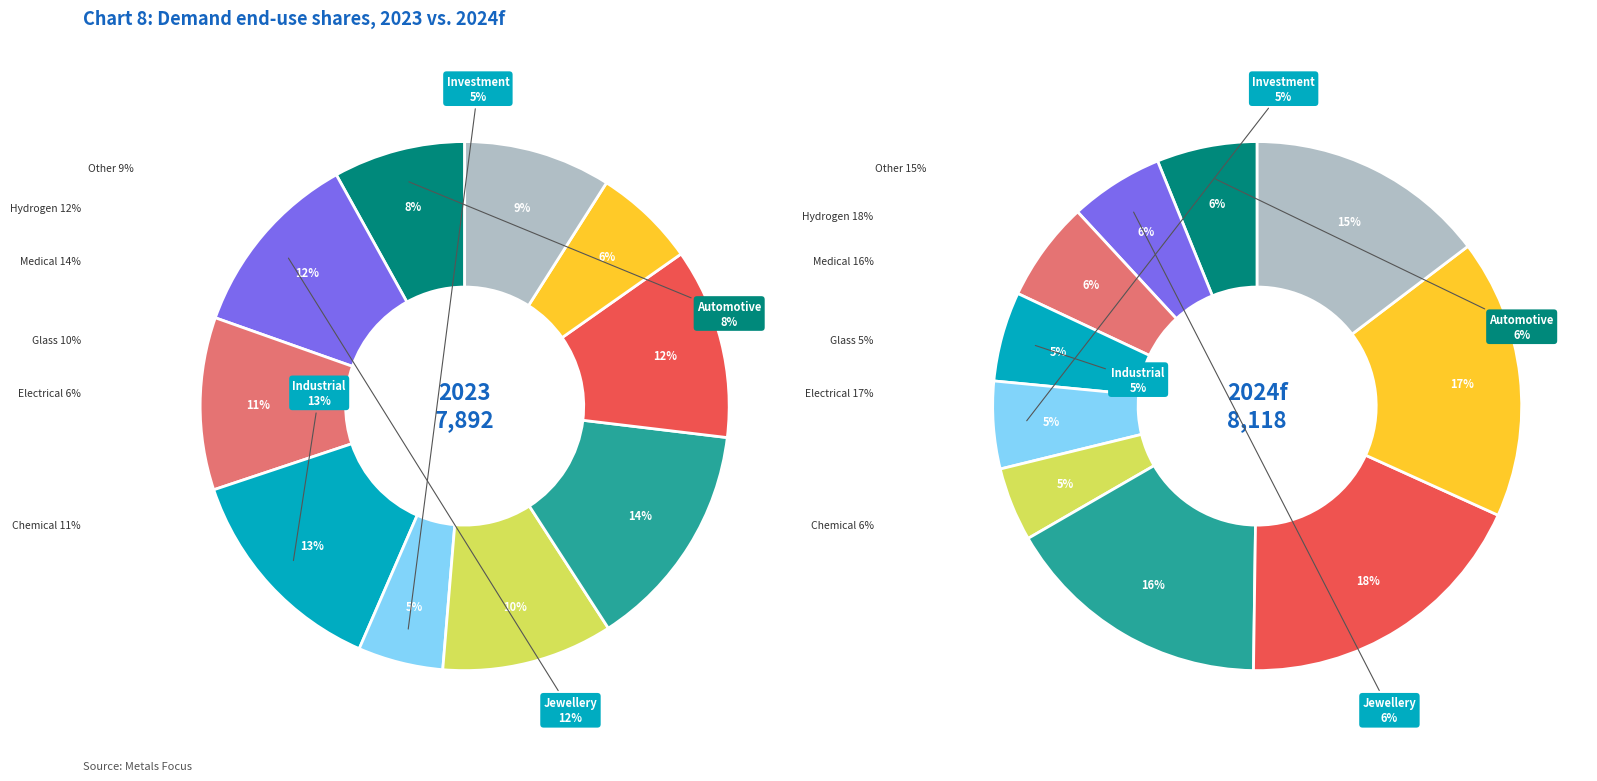

Count the number of slices in the pie.

10